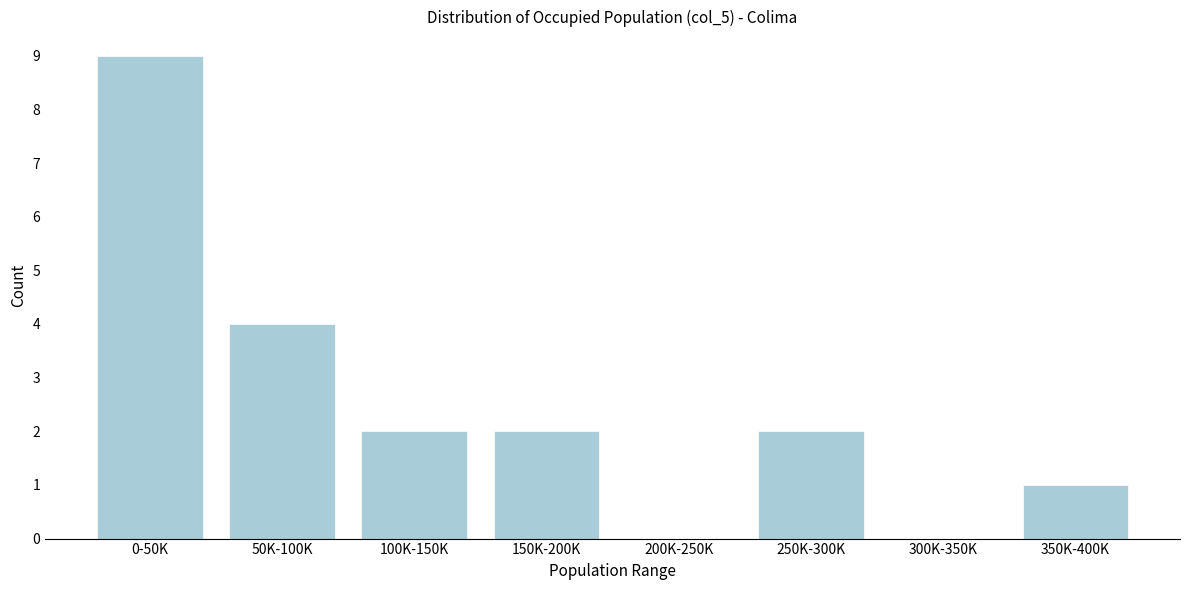

Reading left to right, transcribe all the data shown in this chart.

0-50K=9	50K-100K=4	100K-150K=2	150K-200K=2	200K-250K=0	250K-300K=2	300K-350K=0	350K-400K=1